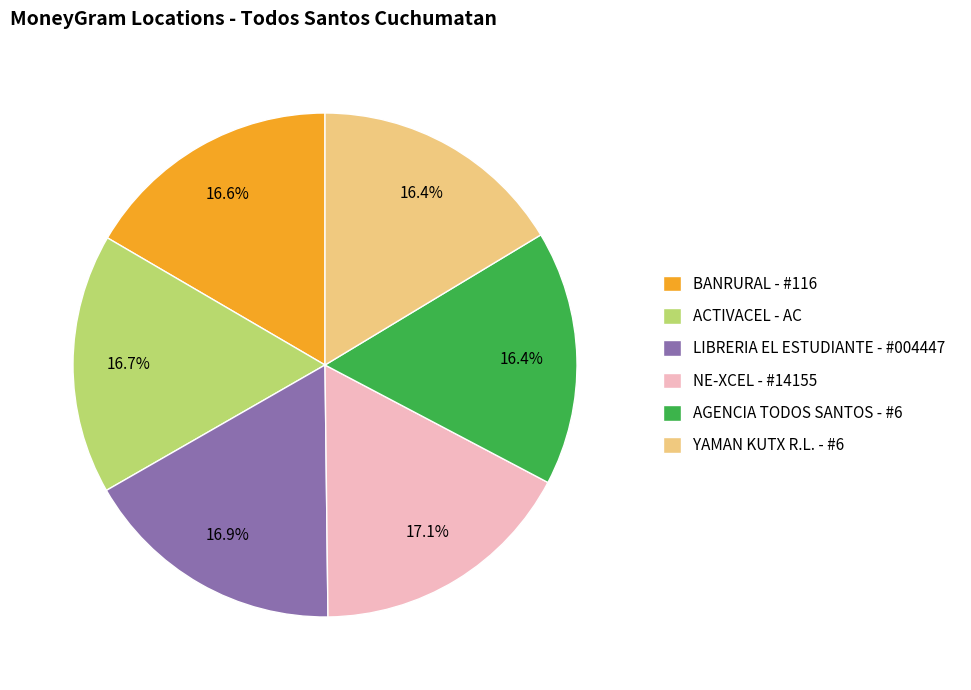

How many slices are in this pie chart?

6